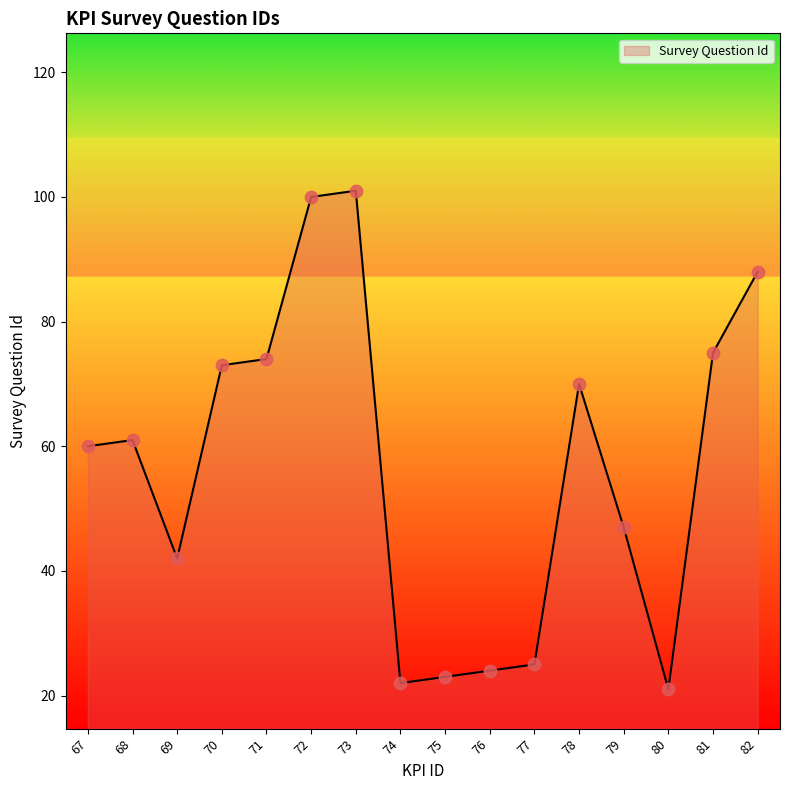

Between 73 and 76, which is larger?

73